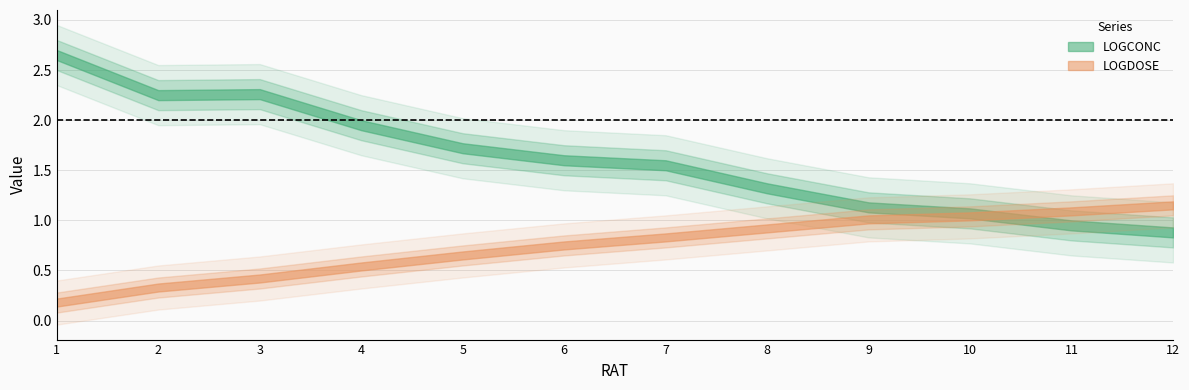

What is the total value across all series at 2?

2.6